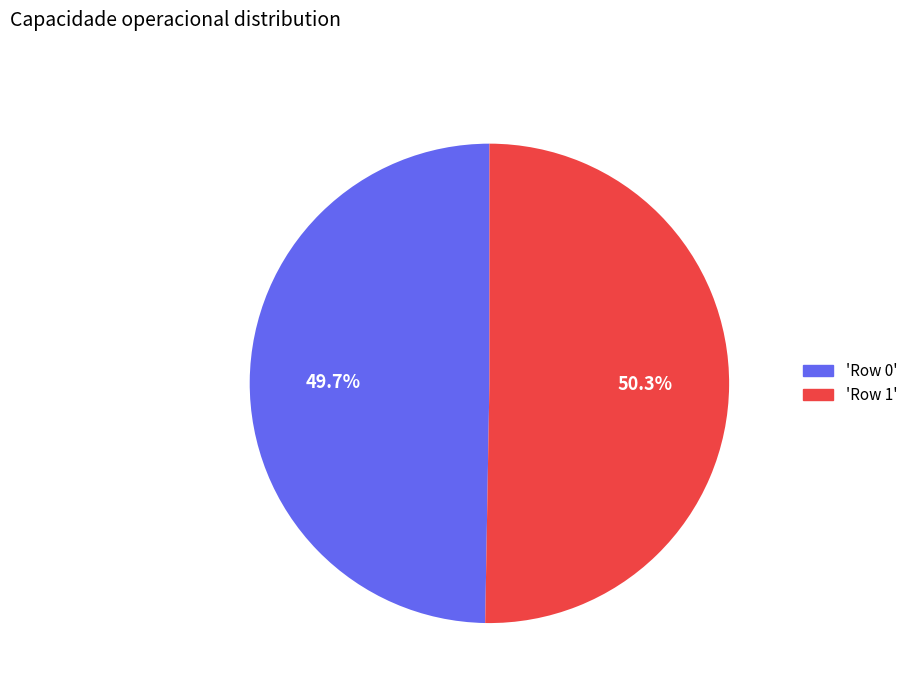

Count the number of slices in the pie.

2